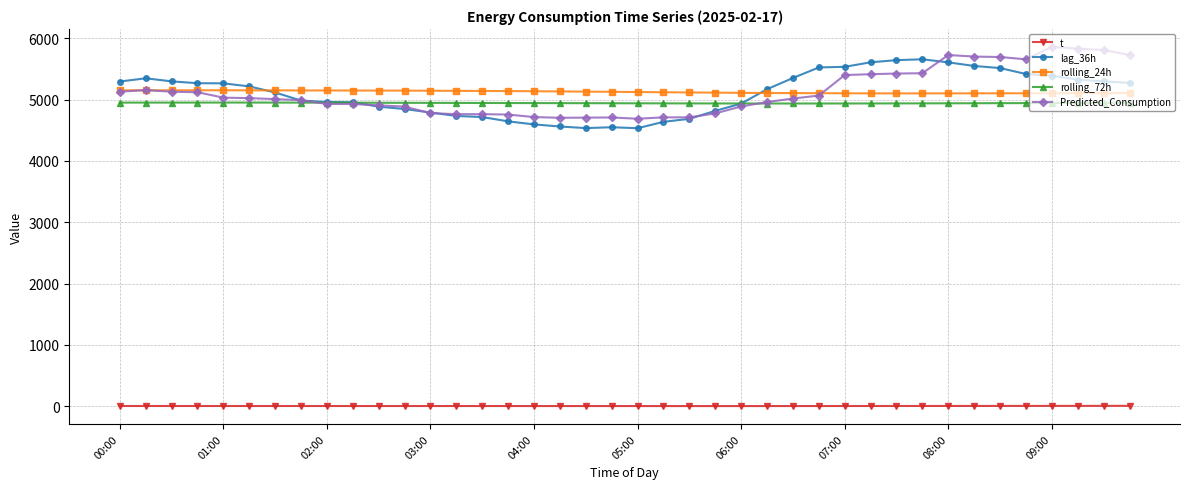

Which series ends up on top after the final intersection of Predicted_Consumption and rolling_72h?

Predicted_Consumption